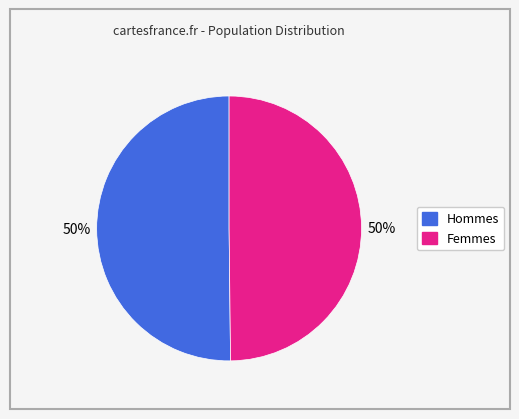

How many segments does this pie chart have?

2